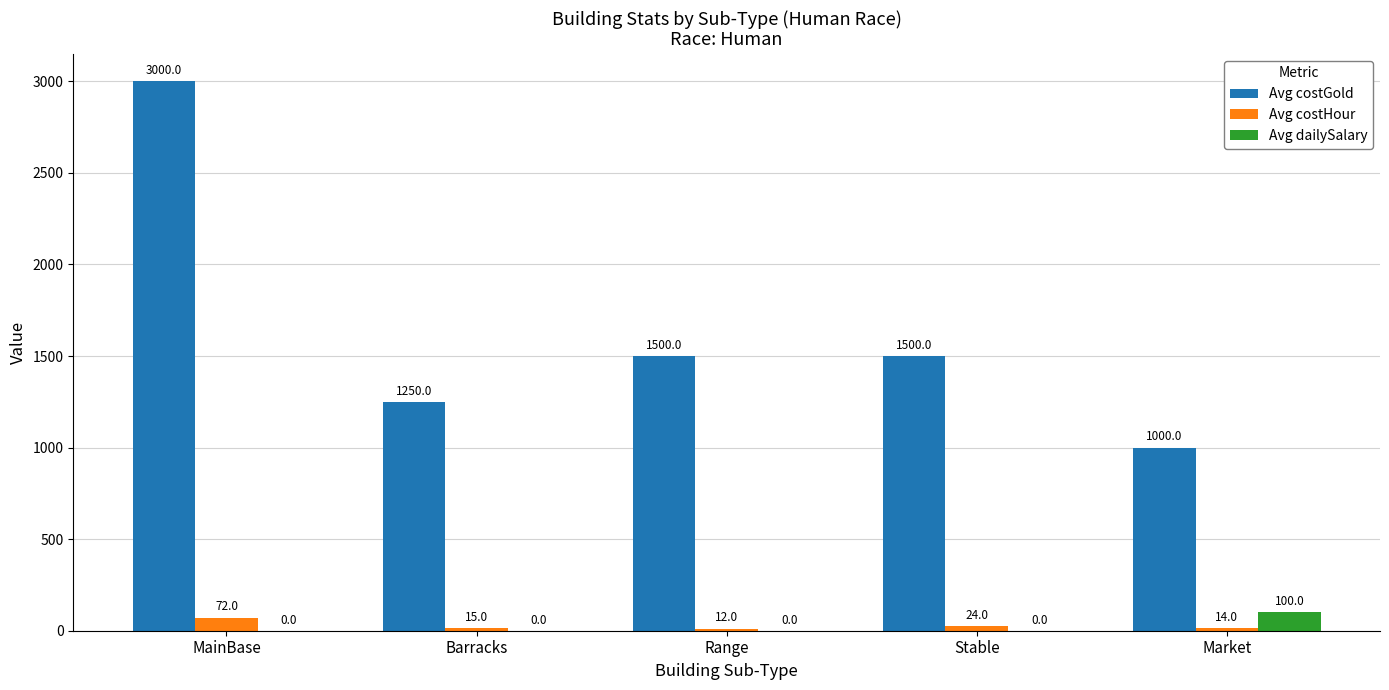

Count the number of data series in this chart.

3